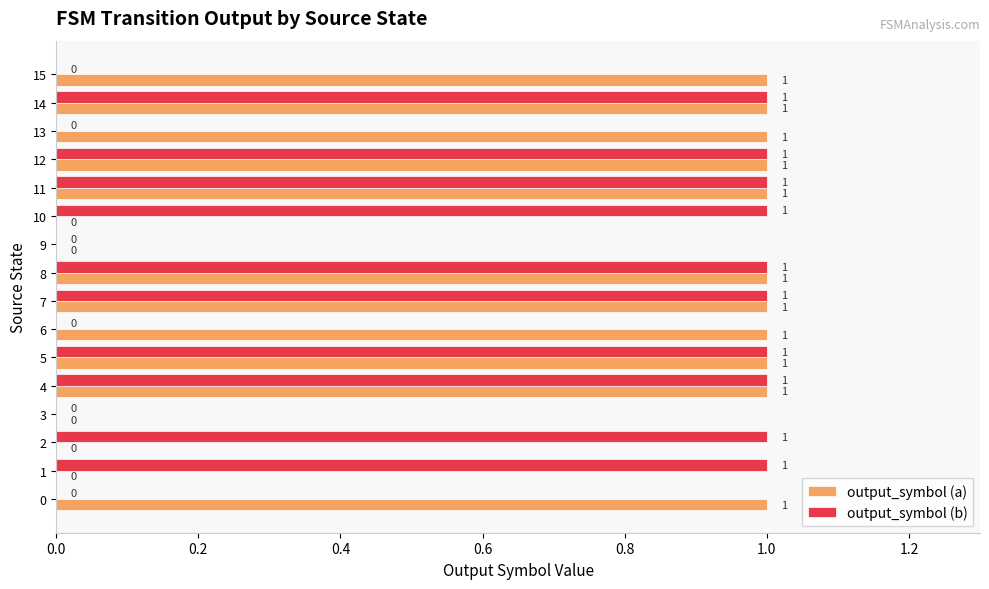

Count the output_symbol (b) values in the range 0 to 1.

16